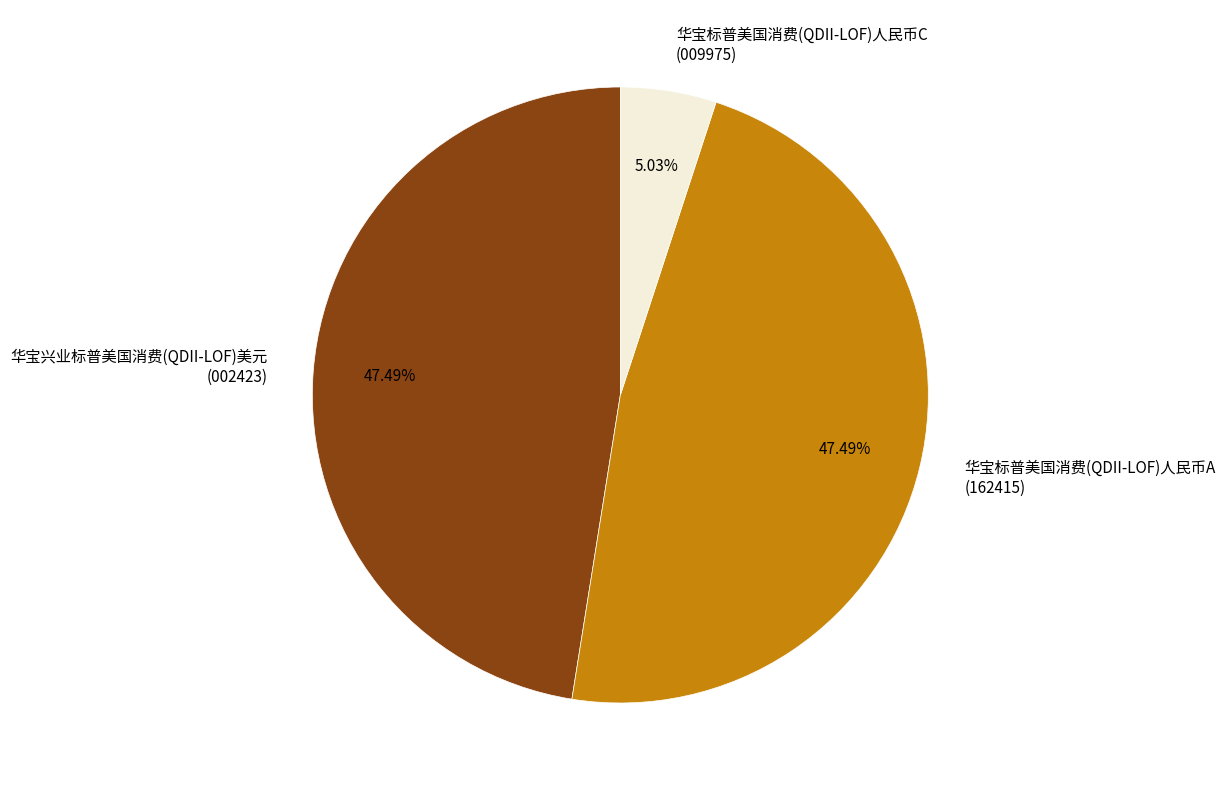

Which has a higher value, 华宝标普美国消费(QDII-LOF)人民币C (009975) or 华宝兴业标普美国消费(QDII-LOF)美元 (002423)?

华宝兴业标普美国消费(QDII-LOF)美元 (002423)